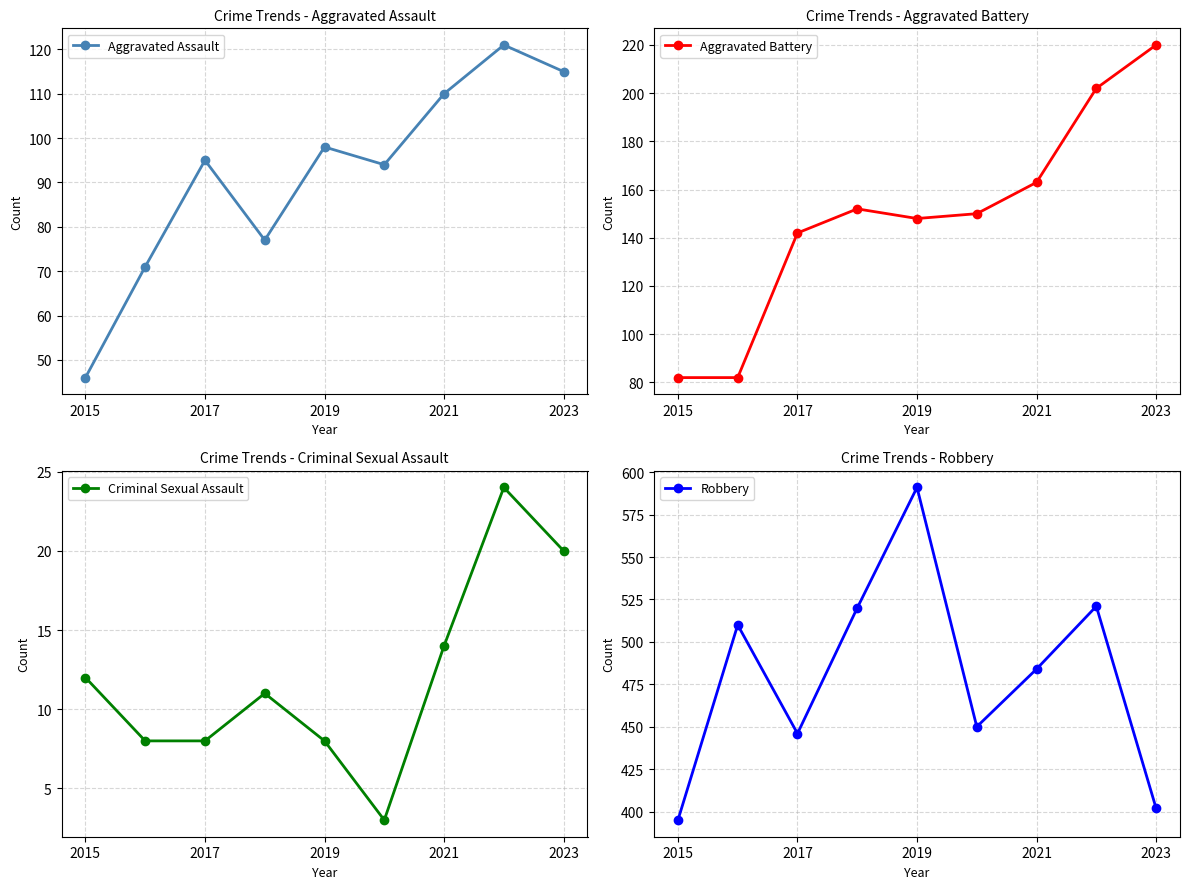

Which category has the highest value in the Robbery series?

2019